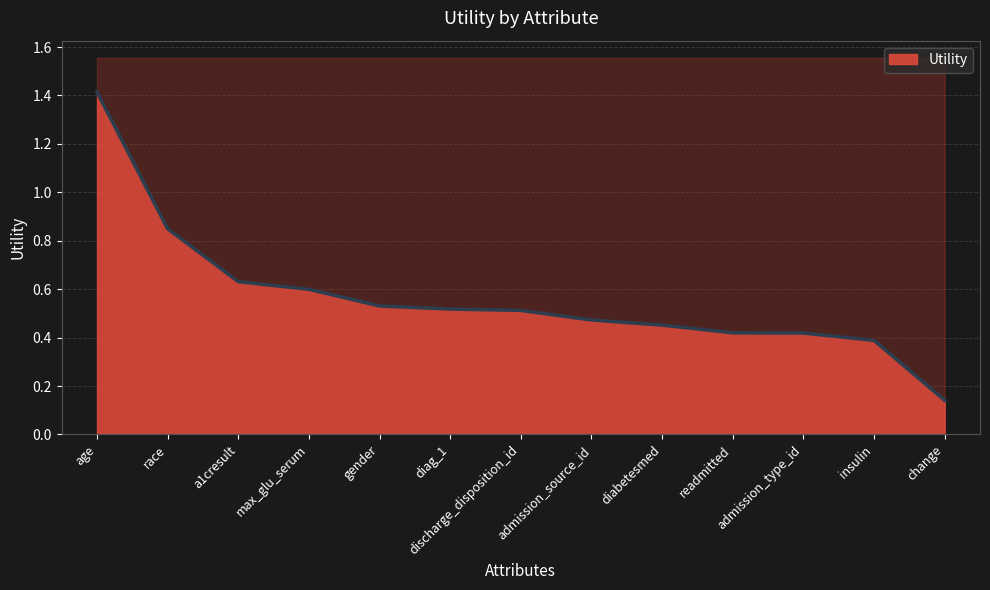

Rank the categories by value from lowest to highest.

change, insulin, admission_type_id, readmitted, diabetesmed, admission_source_id, discharge_disposition_id, diag_1, gender, max_glu_serum, a1cresult, race, age